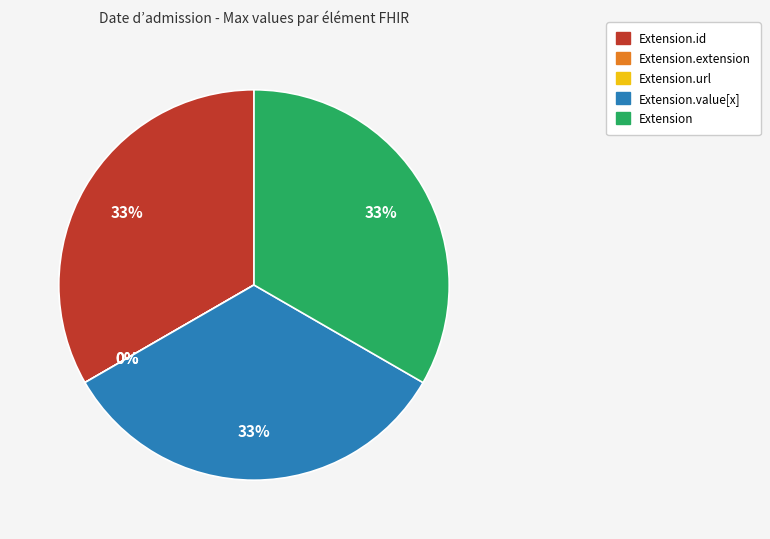

Between Extension.extension and Extension.url, which is larger?

Extension.extension